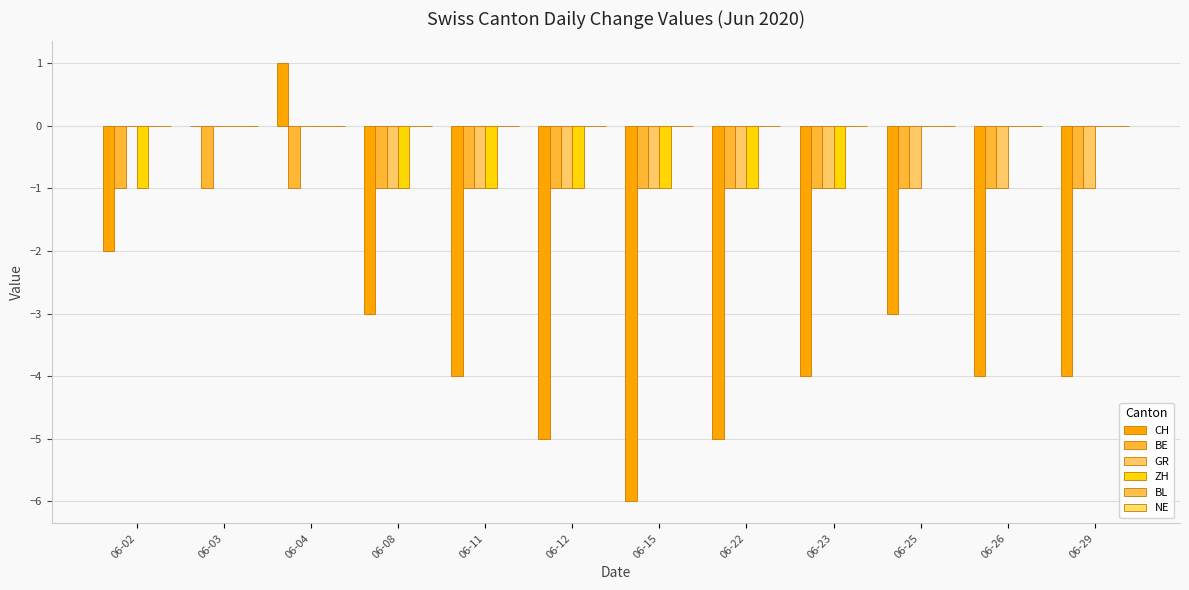

How many groups of bars are there?

12